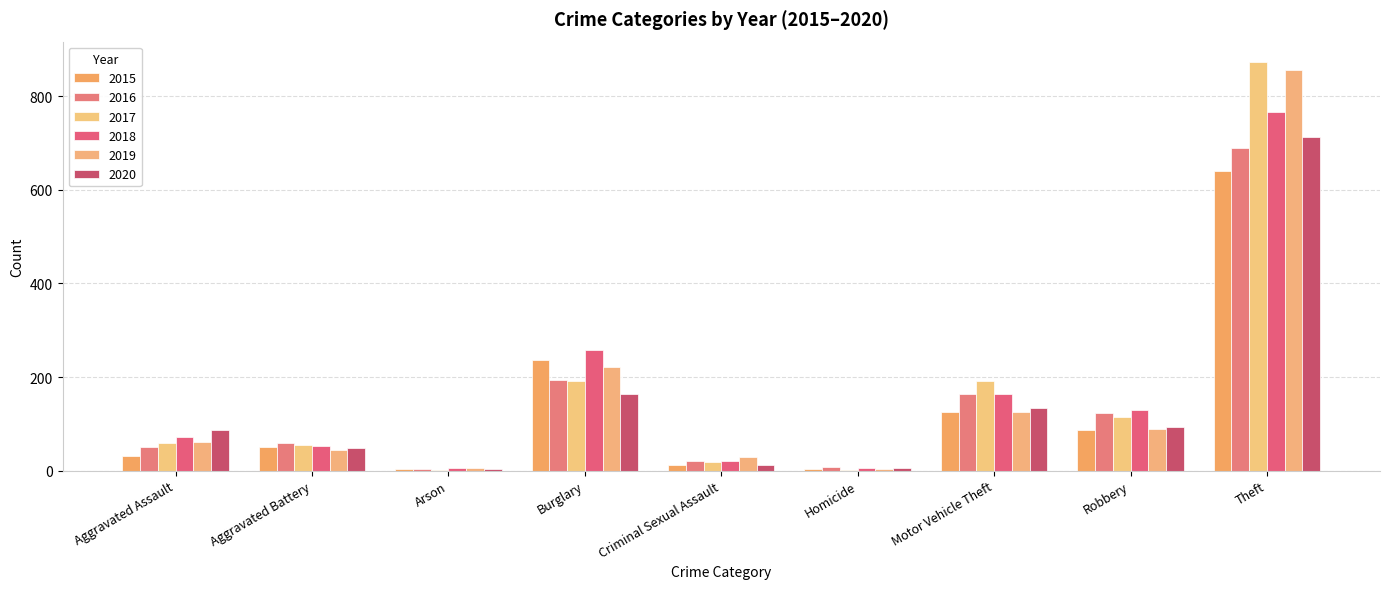

How many series are shown in this chart?

6